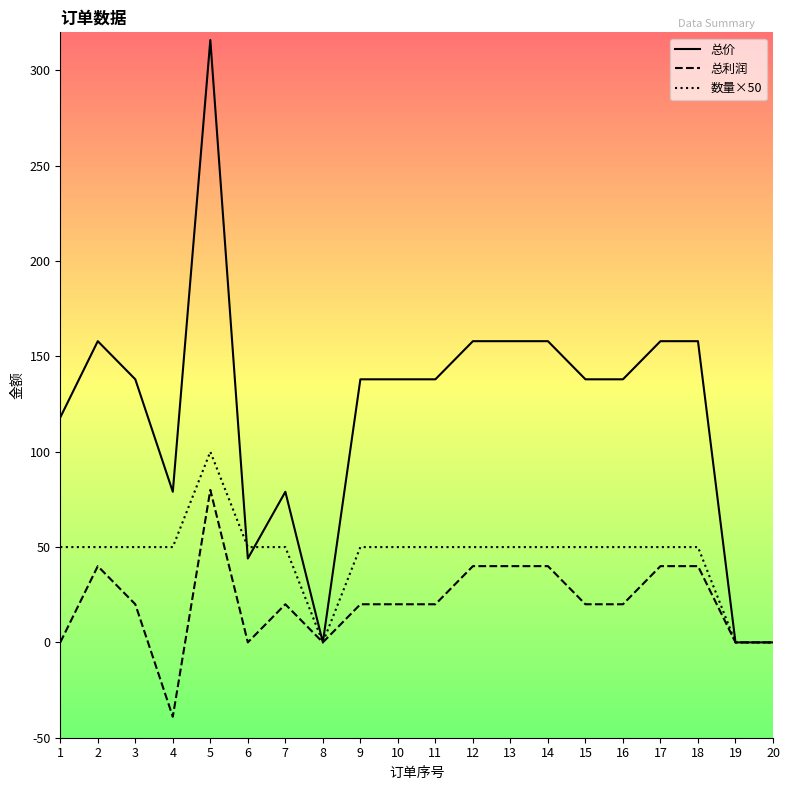

At which category is the sum across all series the highest?

5